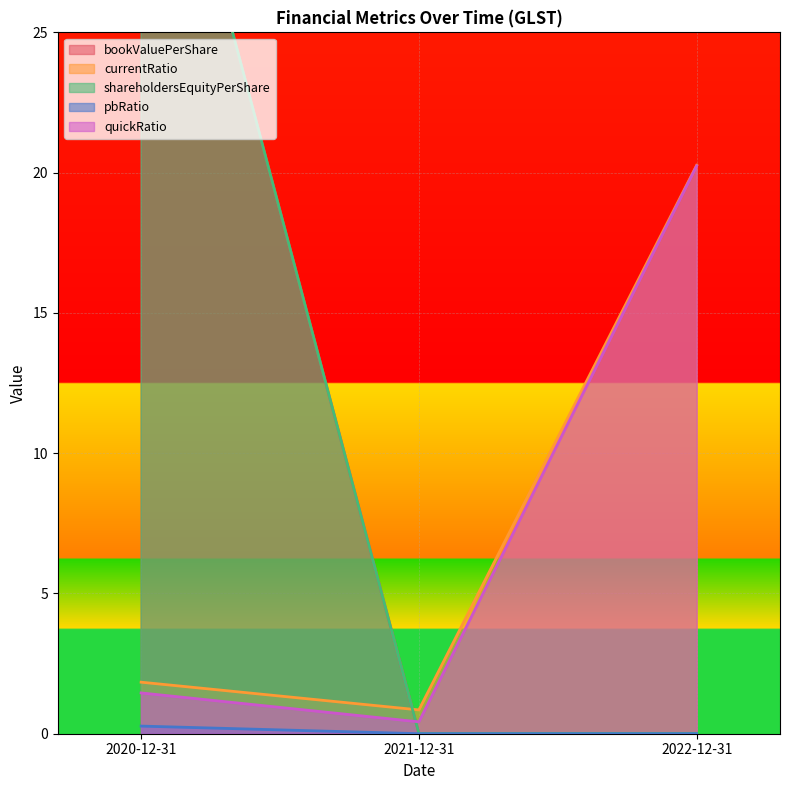

True or false: currentRatio has a value of 1.8 at 2020-12-31.

True